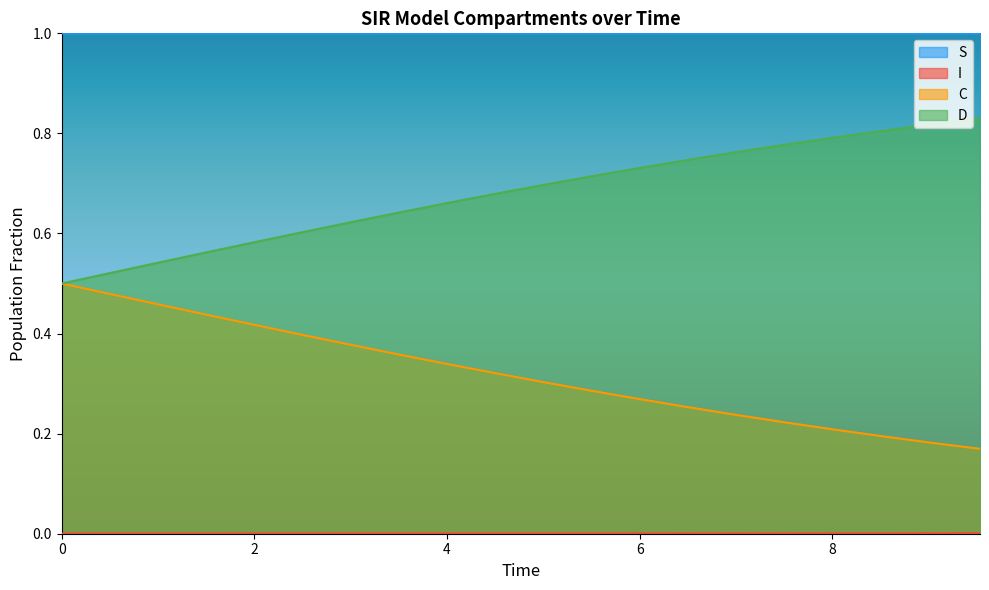

What is the sum of all D values?

13.6